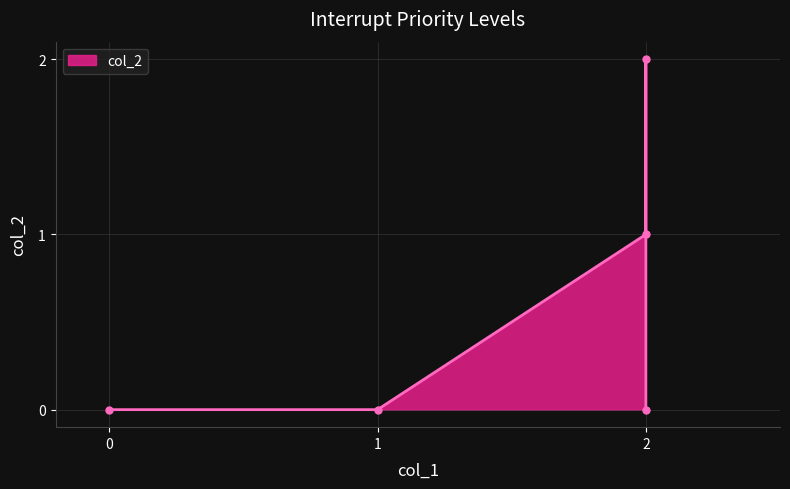

Reading left to right, extract all data points from this chart.

0	0	1	2	0